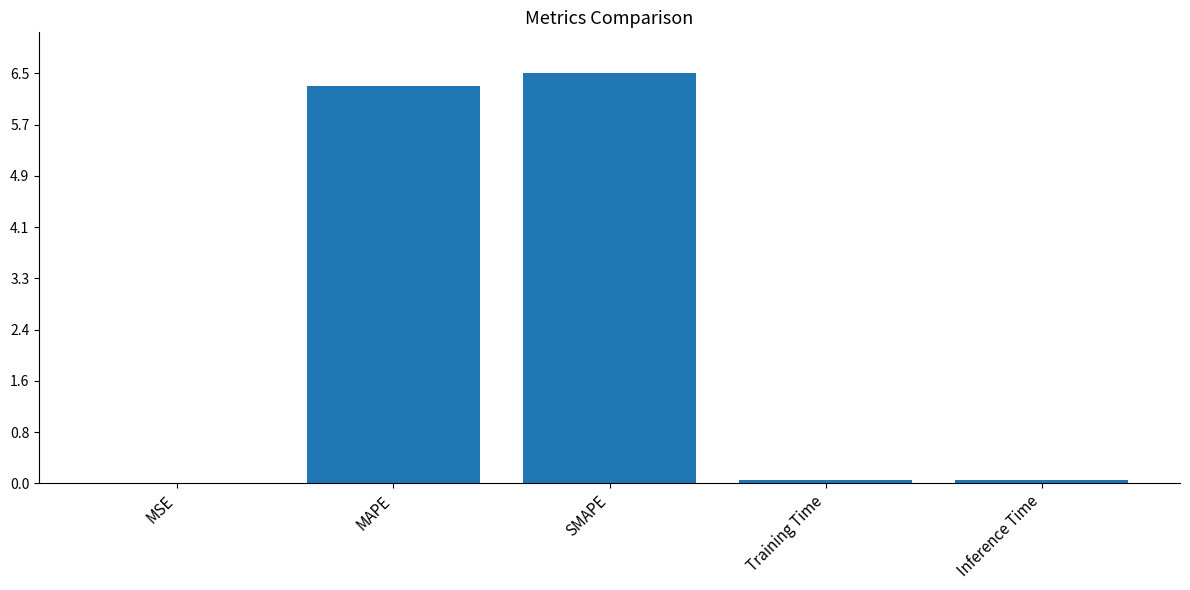

What is the sum of all values?

12.9